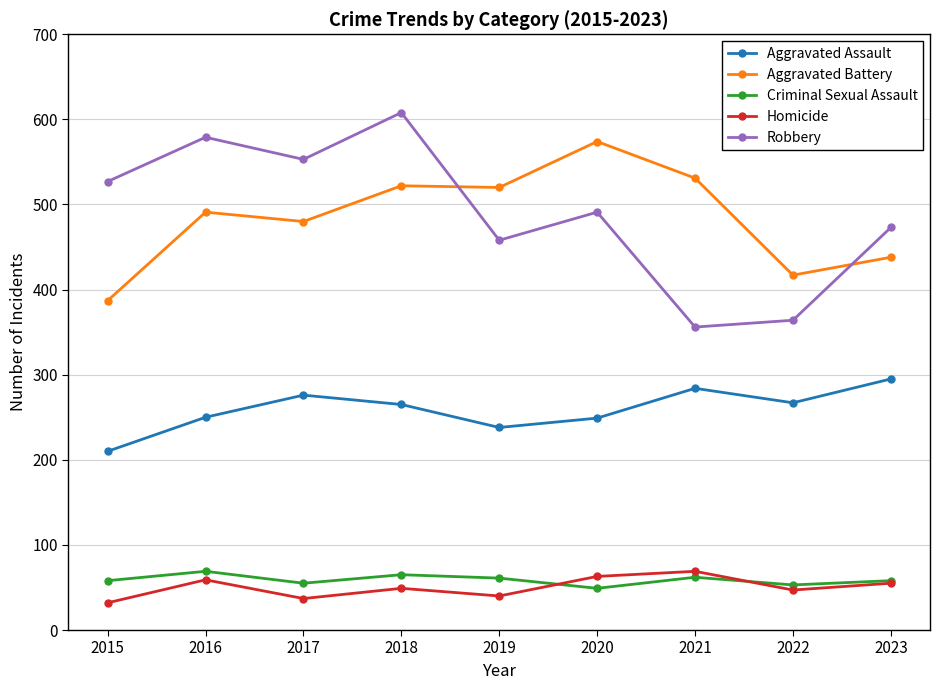

What is the difference between the maximum and minimum values in the Criminal Sexual Assault series?

20